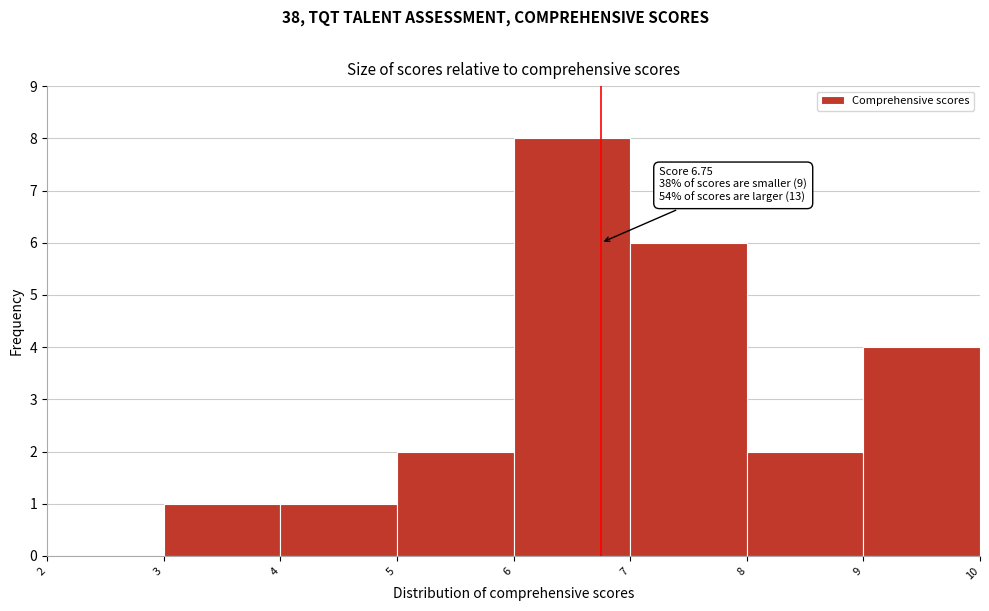

Which range on the x-axis has the tallest bar?

6 to 7